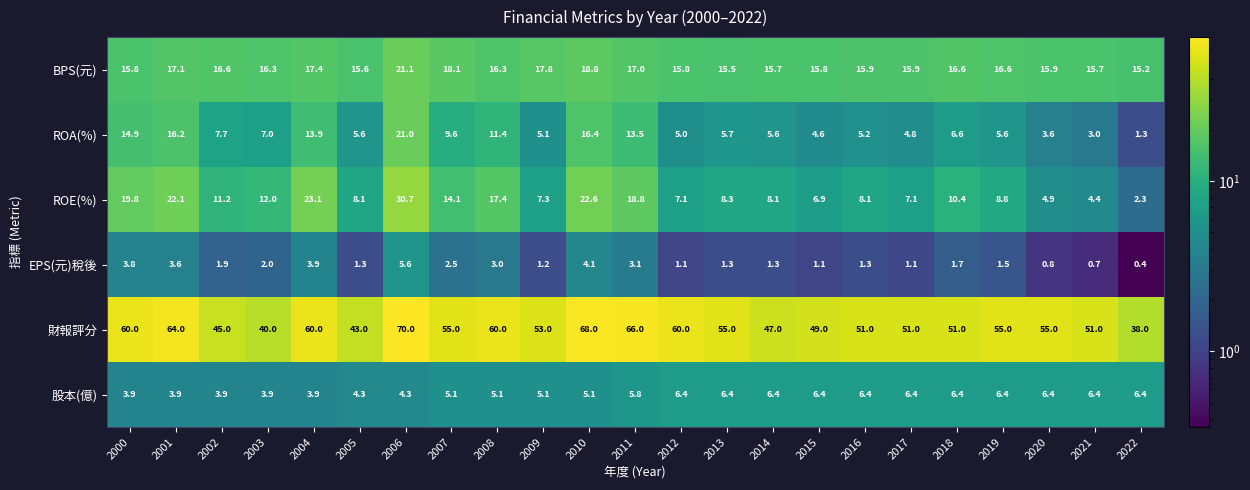

How many data points does each series have?

23